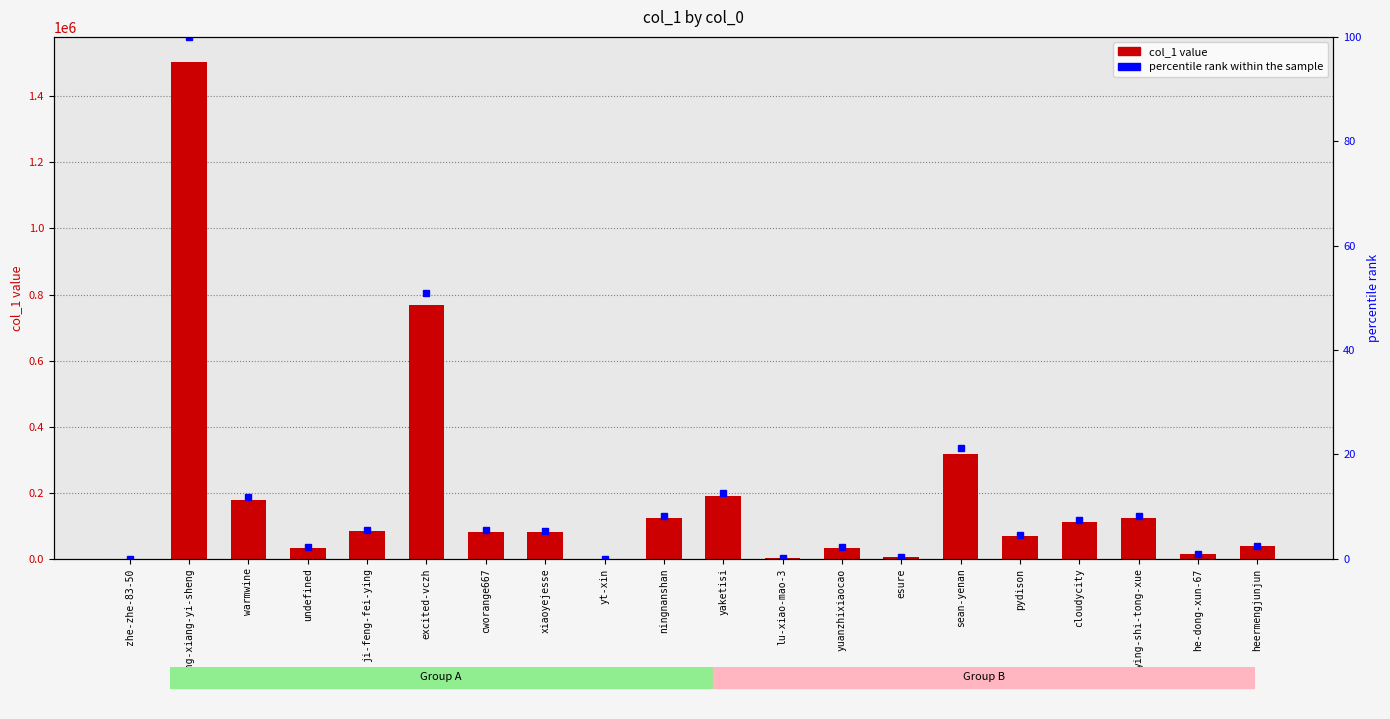

Read the percentile rank within the sample value at ji-feng-fei-ying.

5.5